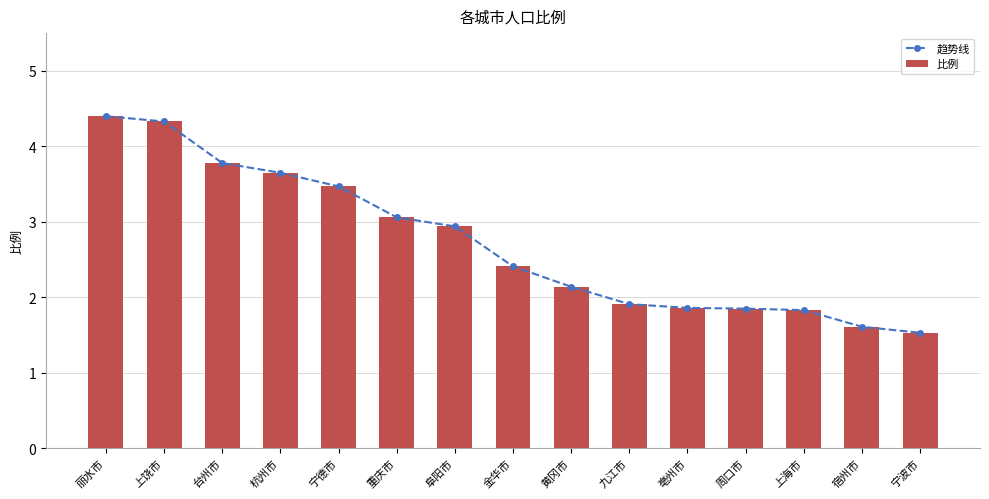

Reading left to right, what are all the values shown in this chart?

趋势线: 丽水市=4.4	上饶市=4.3	台州市=3.8	杭州市=3.6	宁德市=3.5	重庆市=3.1	阜阳市=2.9	金华市=2.4	黄冈市=2.1	九江市=1.9	亳州市=1.9	周口市=1.9	上海市=1.8	宿州市=1.6	宁波市=1.5
比例: 丽水市=4.4	上饶市=4.3	台州市=3.8	杭州市=3.6	宁德市=3.5	重庆市=3.1	阜阳市=2.9	金华市=2.4	黄冈市=2.1	九江市=1.9	亳州市=1.9	周口市=1.9	上海市=1.8	宿州市=1.6	宁波市=1.5